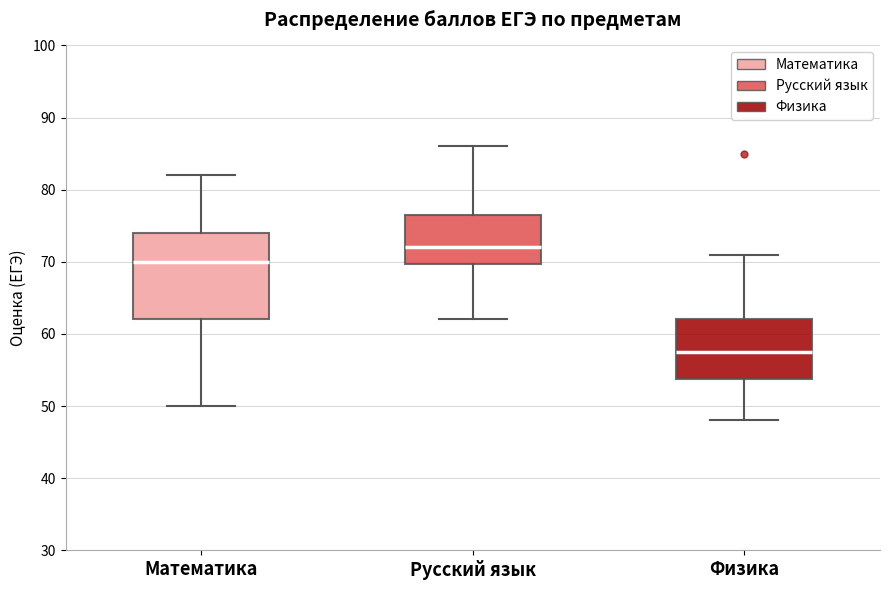

Reading left to right, read every box against the y-axis: the position of its median line, the range the box covers, and the ends of its whiskers. The values are not printed on the chart, so give them approximately, as read against the axis.

Математика: median 70, box 62 to 74, whiskers 50 to 82
Русский язык: median 72, box 70 to 77, whiskers 62 to 86
Физика: median 58, box 54 to 62, whiskers 48 to 71